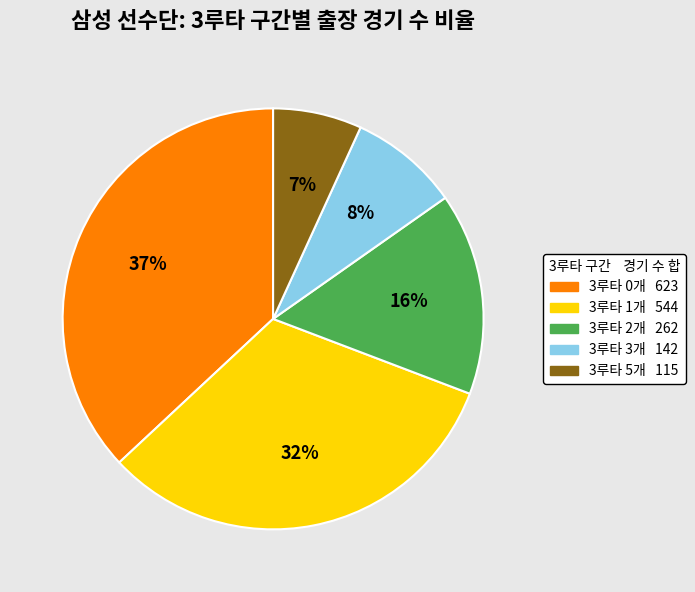

Does any single category account for the majority?

No